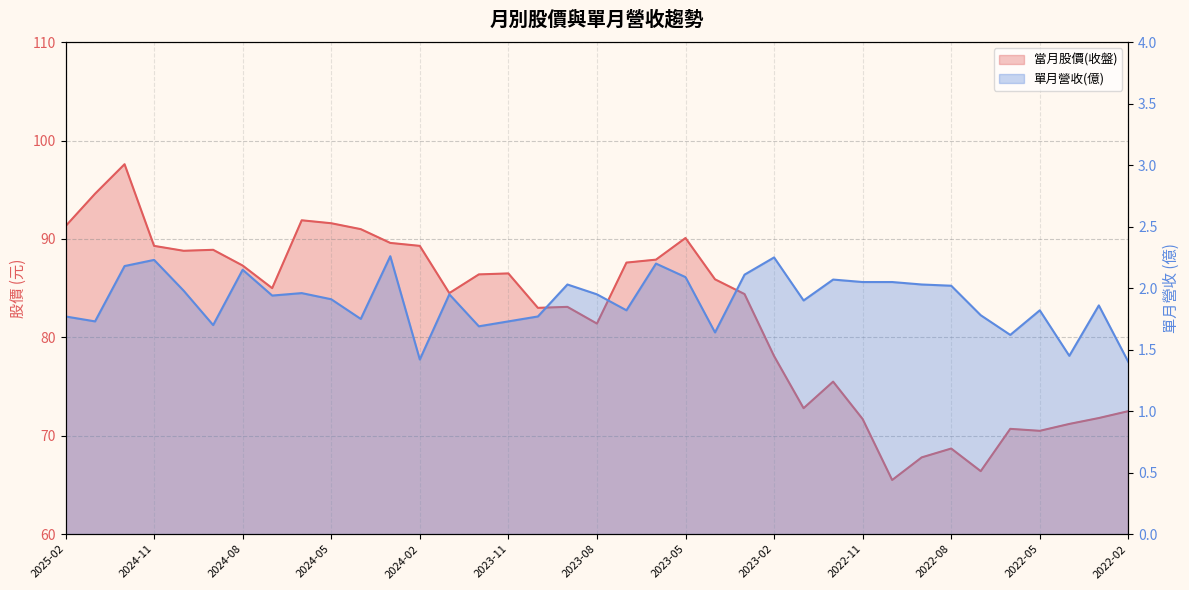

Where does the 當月股價(收盤) series first go above 85?

2025-02